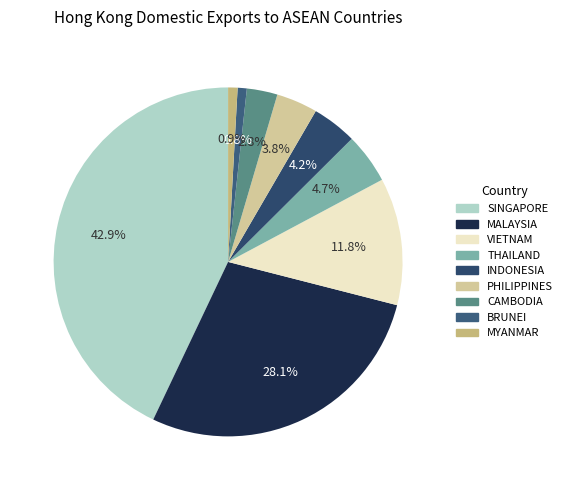

Which category has the biggest portion of the pie?

SINGAPORE